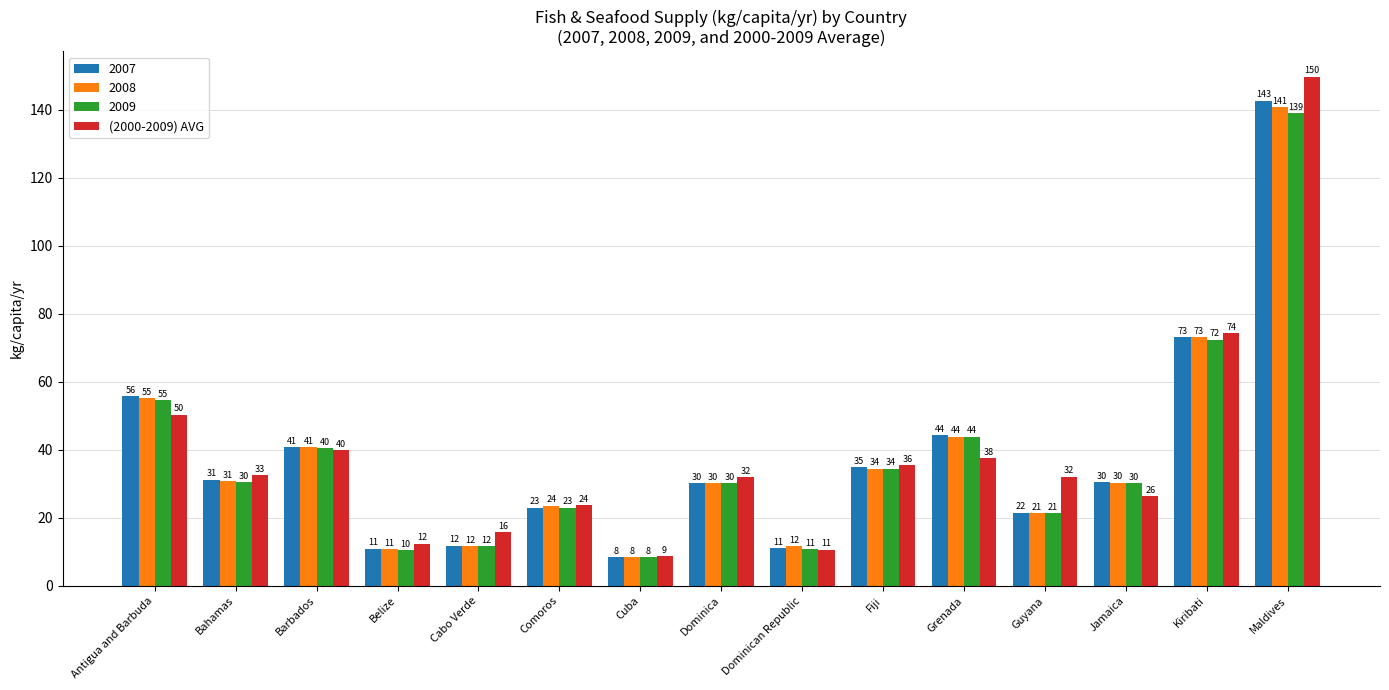

What is the label of the 8th bar from the left?

Dominica